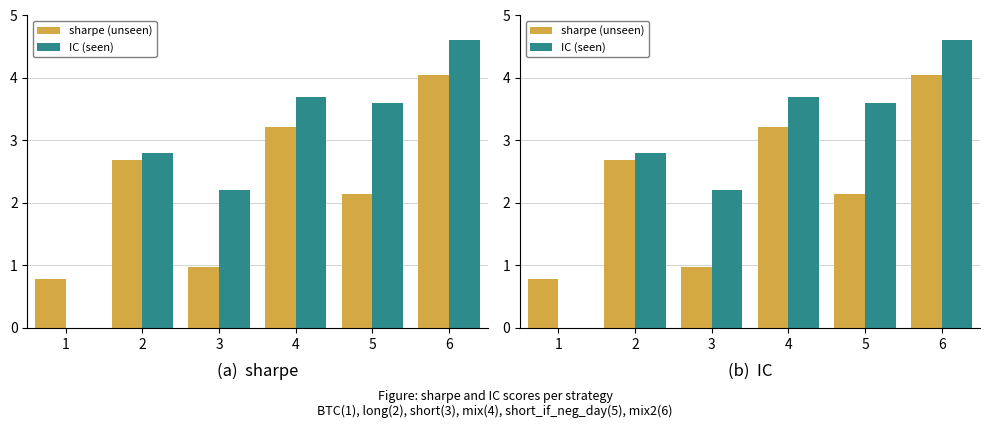

At how many categories does at least one series exceed 1?

5